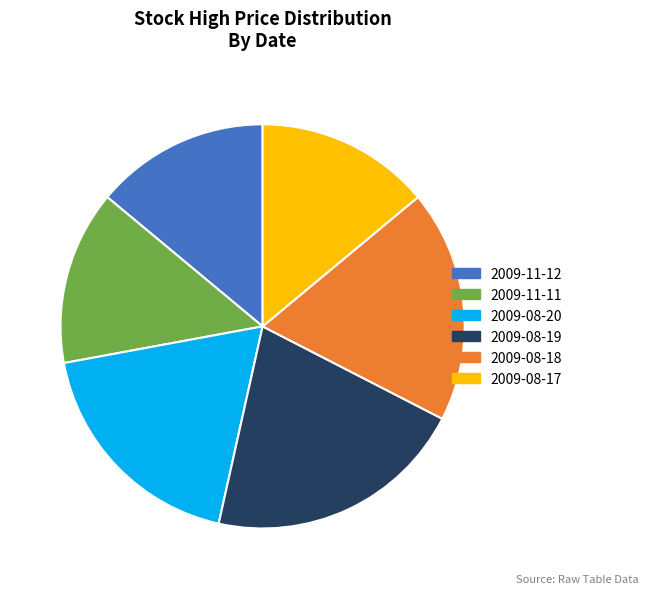

Which slice is the largest?

2009-08-19